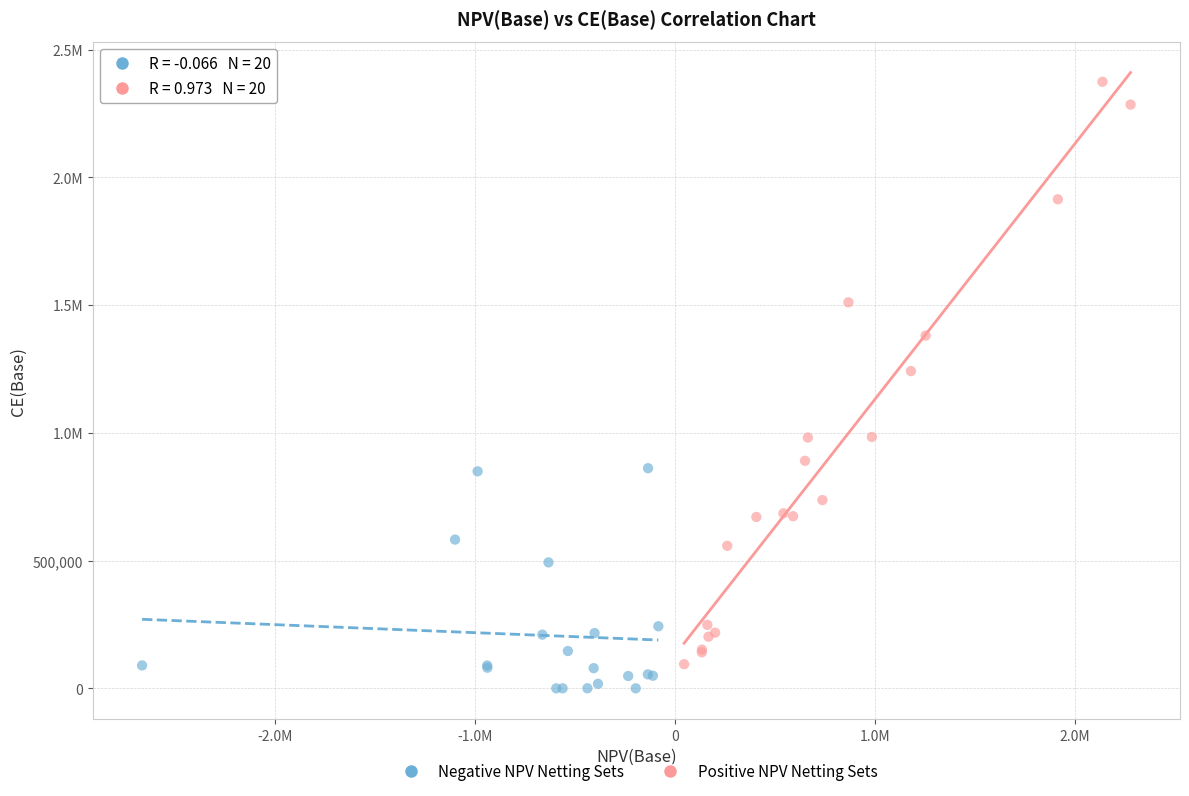

What are all the series names shown in the legend?

Negative NPV Netting Sets, Positive NPV Netting Sets